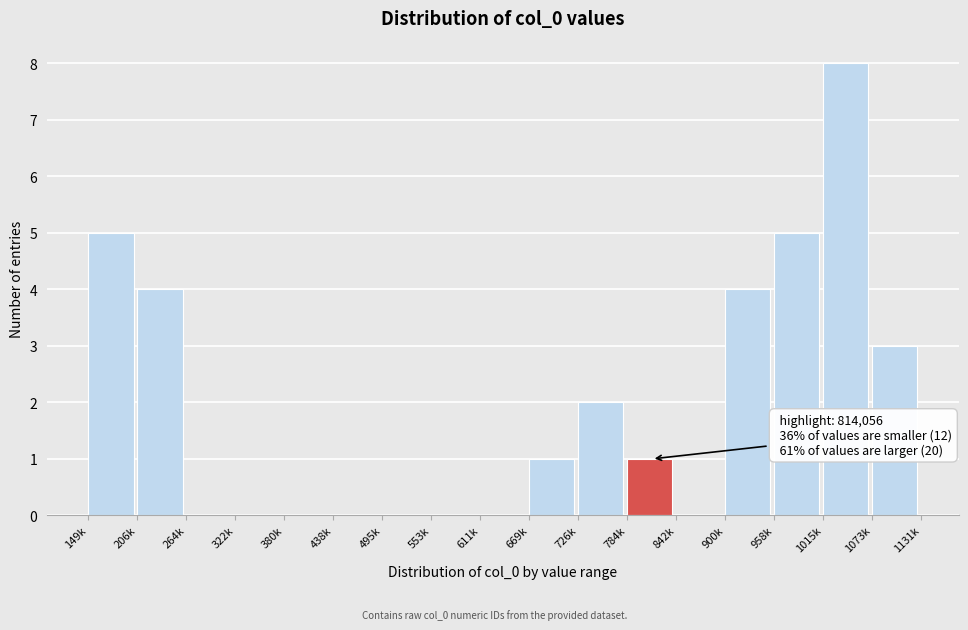

Reading left to right, what are all the values shown in this chart?

149k=5	206k=4	264k=0	322k=0	380k=0	438k=0	495k=0	553k=0	611k=0	669k=1	726k=2	784k=1	842k=0	900k=4	958k=5	1015k=8	1073k=3